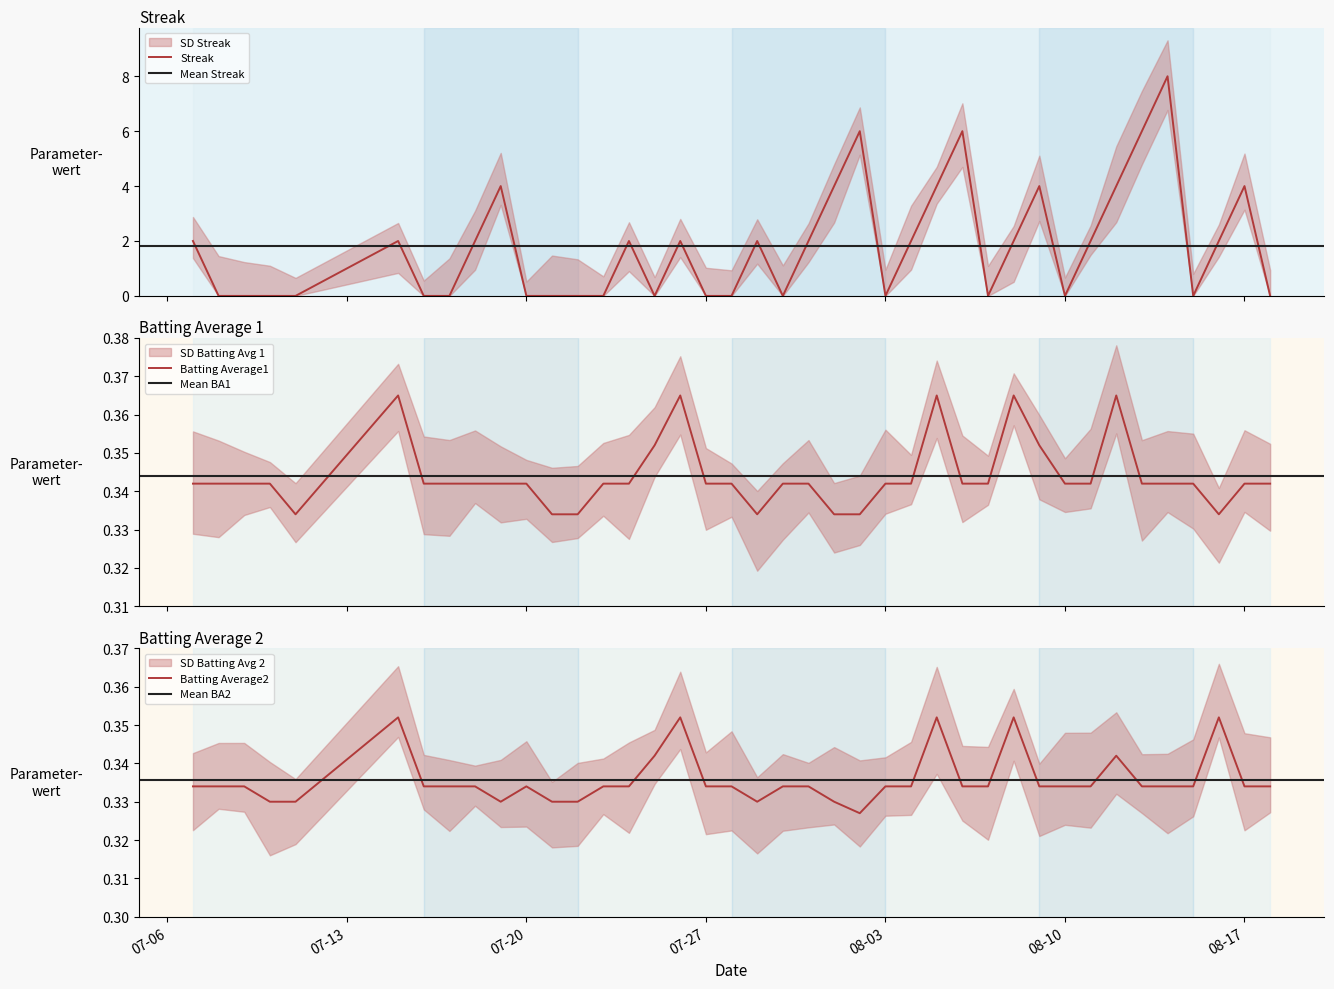

What is the total value across all series at 2010-08-13?

6.7